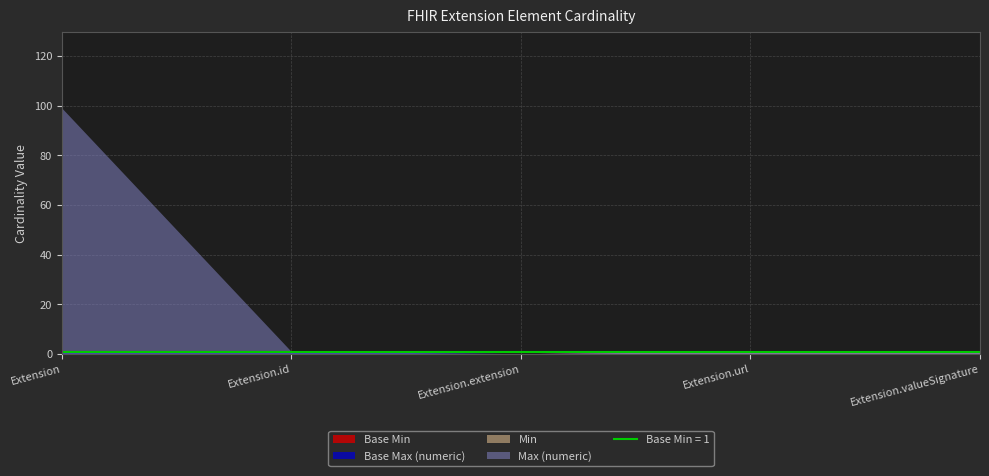

Reading right to left, extract all data points from this chart.

Base Min: Extension.valueSignature=1	Extension.url=1	Extension.extension=0	Extension.id=0	Extension=0
Base Max (numeric): Extension.valueSignature=1	Extension.url=1	Extension.extension=0	Extension.id=1	Extension=1
Min: Extension.valueSignature=1	Extension.url=1	Extension.extension=0	Extension.id=0	Extension=0
Max (numeric): Extension.valueSignature=1	Extension.url=1	Extension.extension=0	Extension.id=1	Extension=99